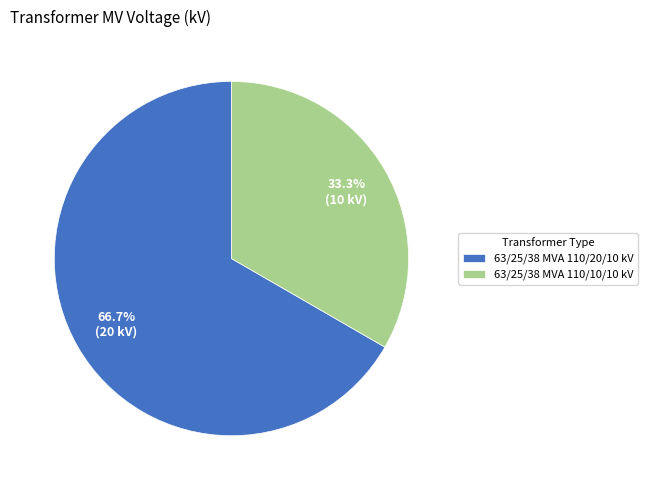

What portion of the pie excludes 63/25/38 MVA 110/20/10 kV?

33.3%